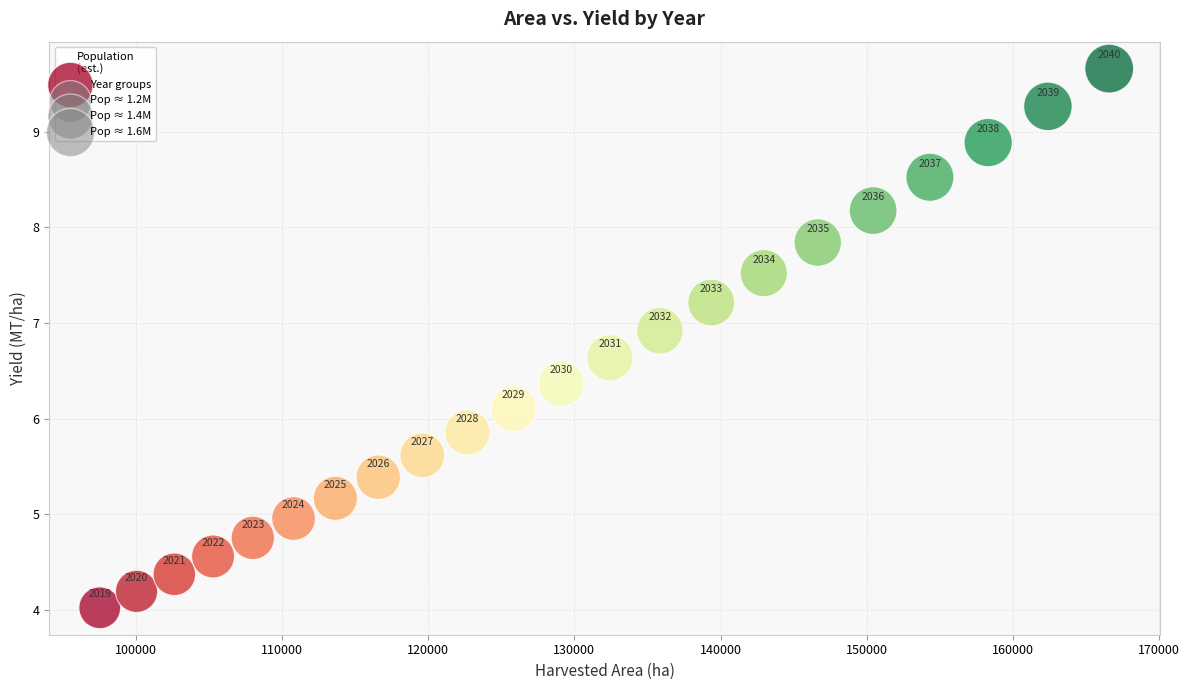

What is the range of Y values (max minus min)?

5.6